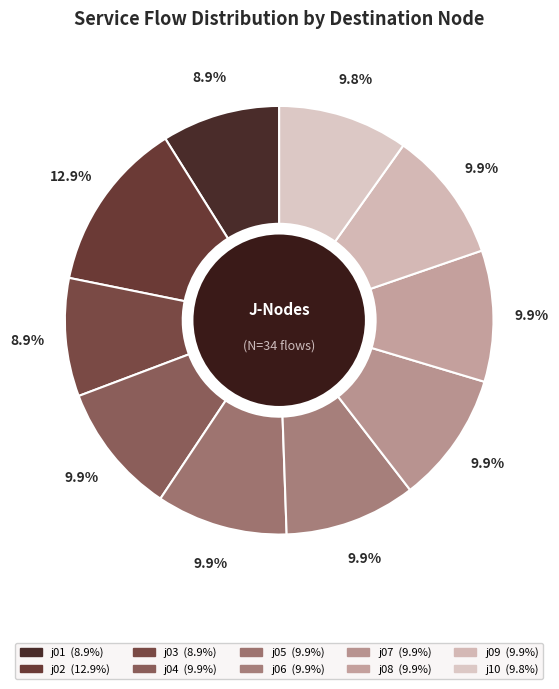

What is the smallest slice in the pie chart?

j03